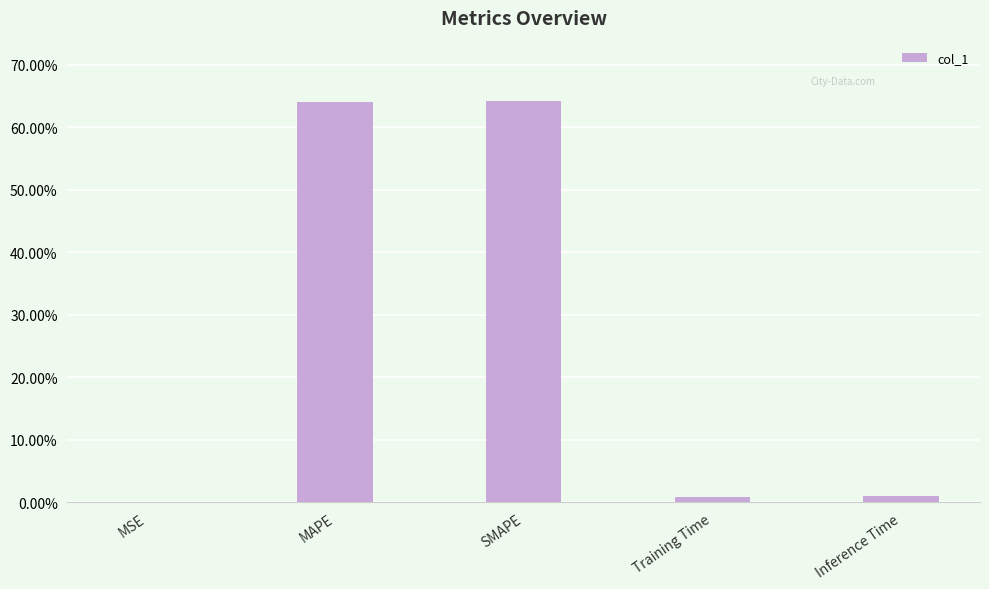

What is the sum of all values?

1.3